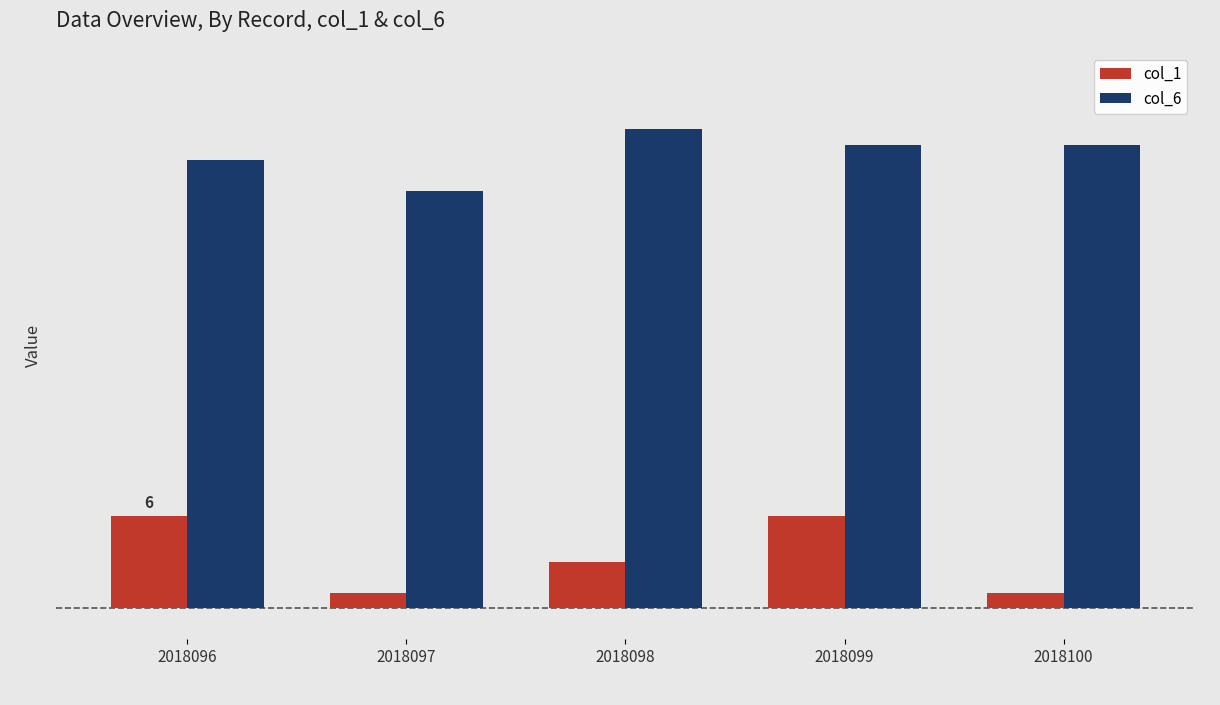

What are all the series names shown in the legend?

col_1, col_6